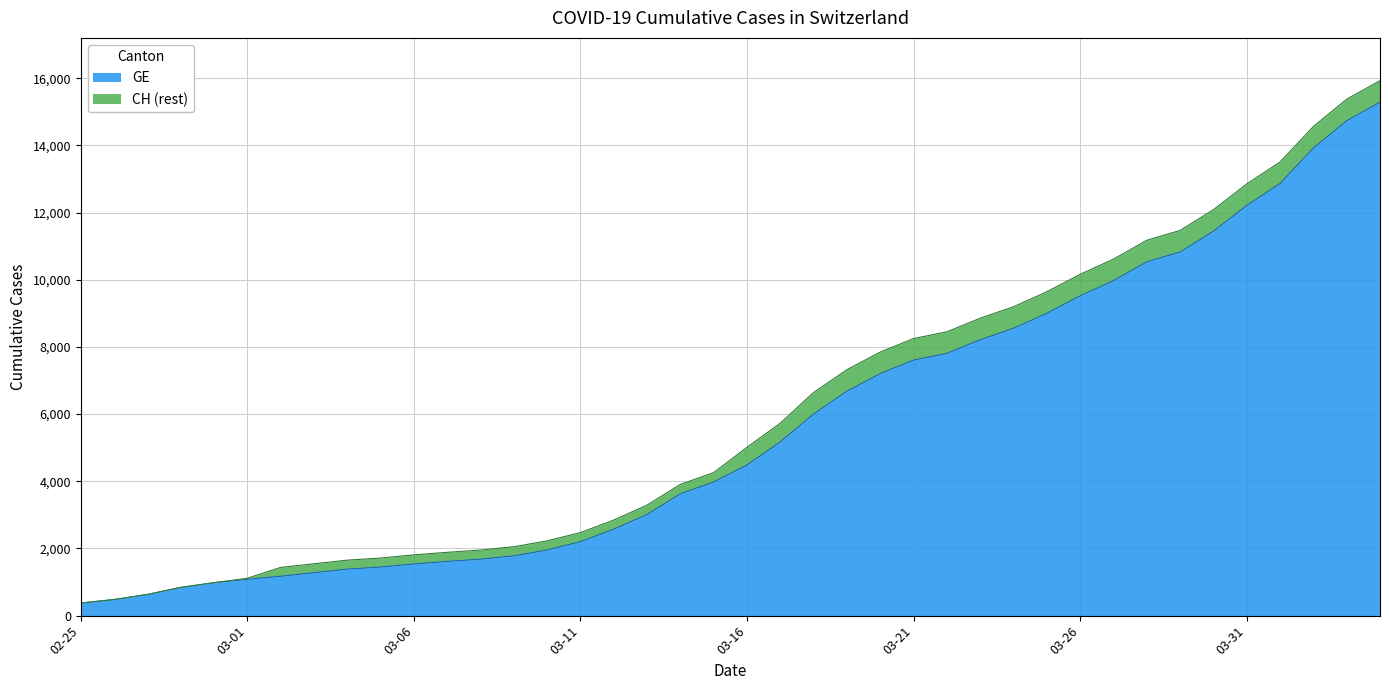

What is the lowest value of the GE series?

375